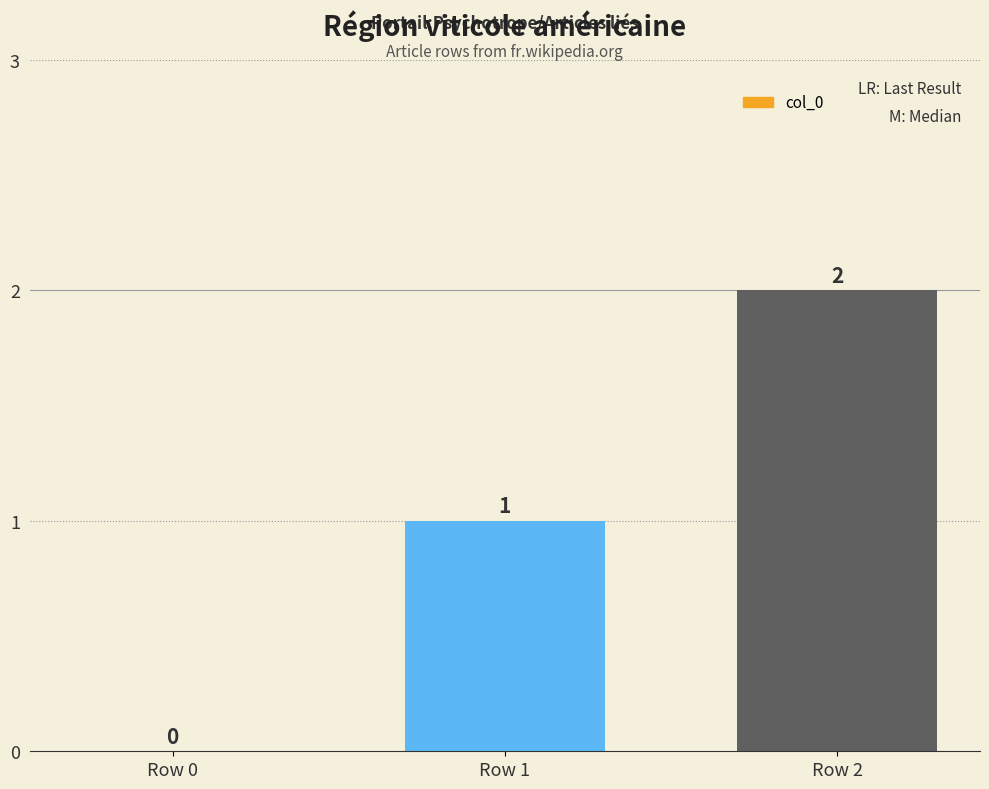

What is the change in value from Row 0 to Row 1?

+1